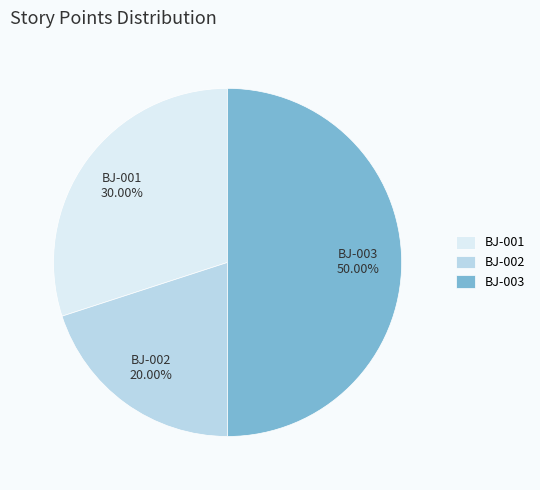

What is the ratio of the value at BJ-003 to the value at BJ-002?

2.5